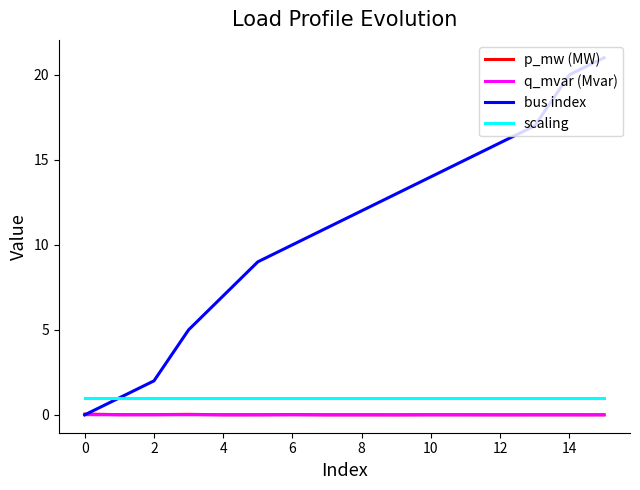

Which series has the largest total across all categories?

bus index